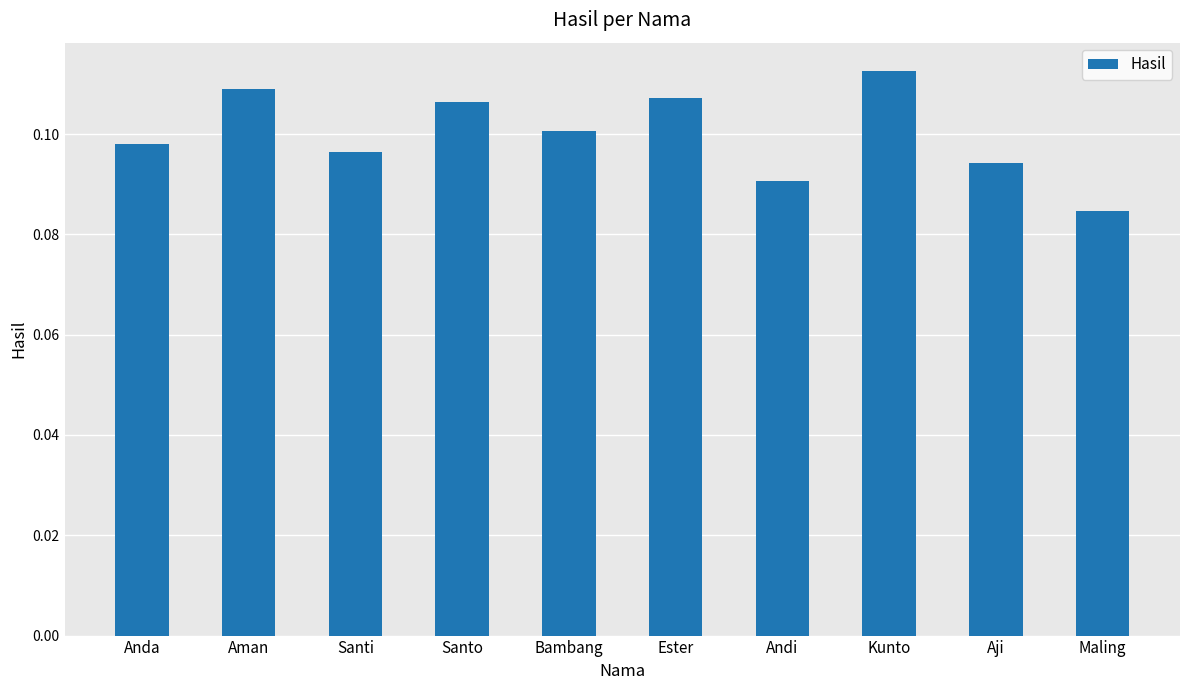

How many data points does each series have?

10